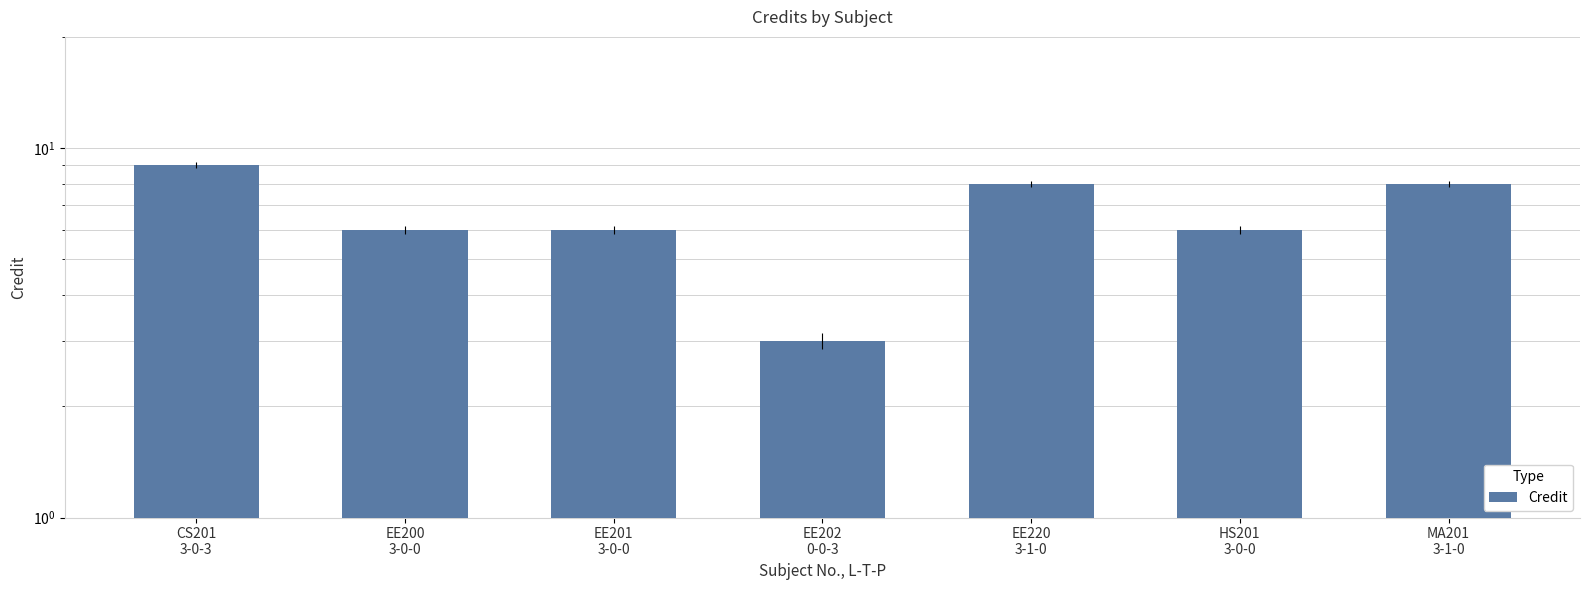

What value does the data have at EE201
3-0-0?

6